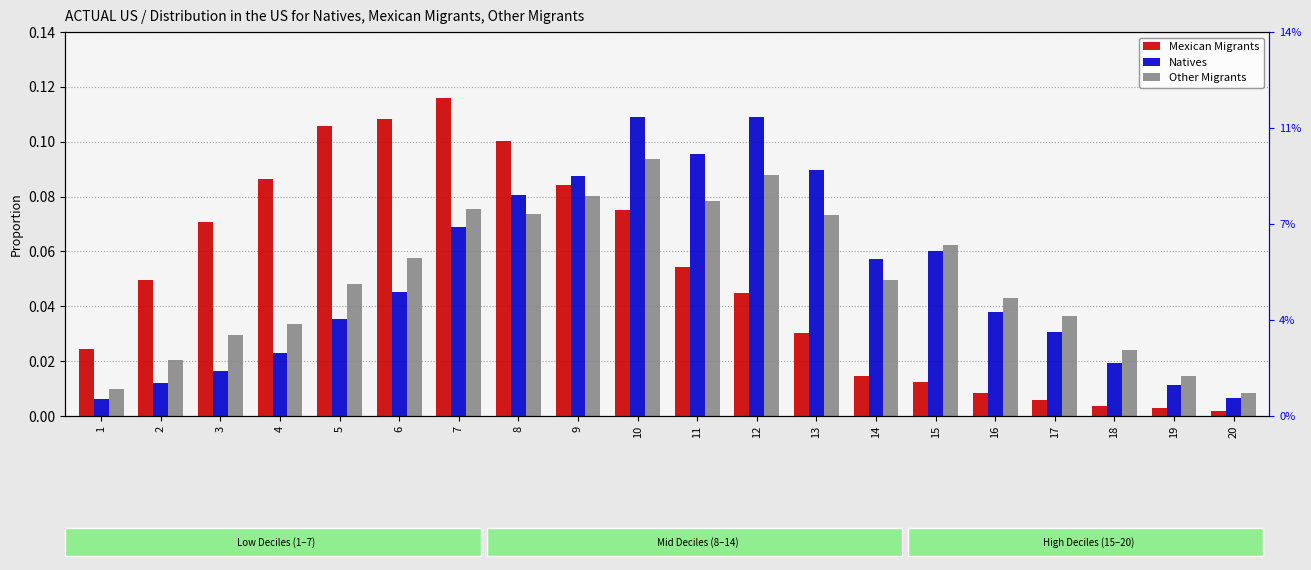

Is the value of Natives at 5 greater than the value of Other Migrants at 20?

Yes